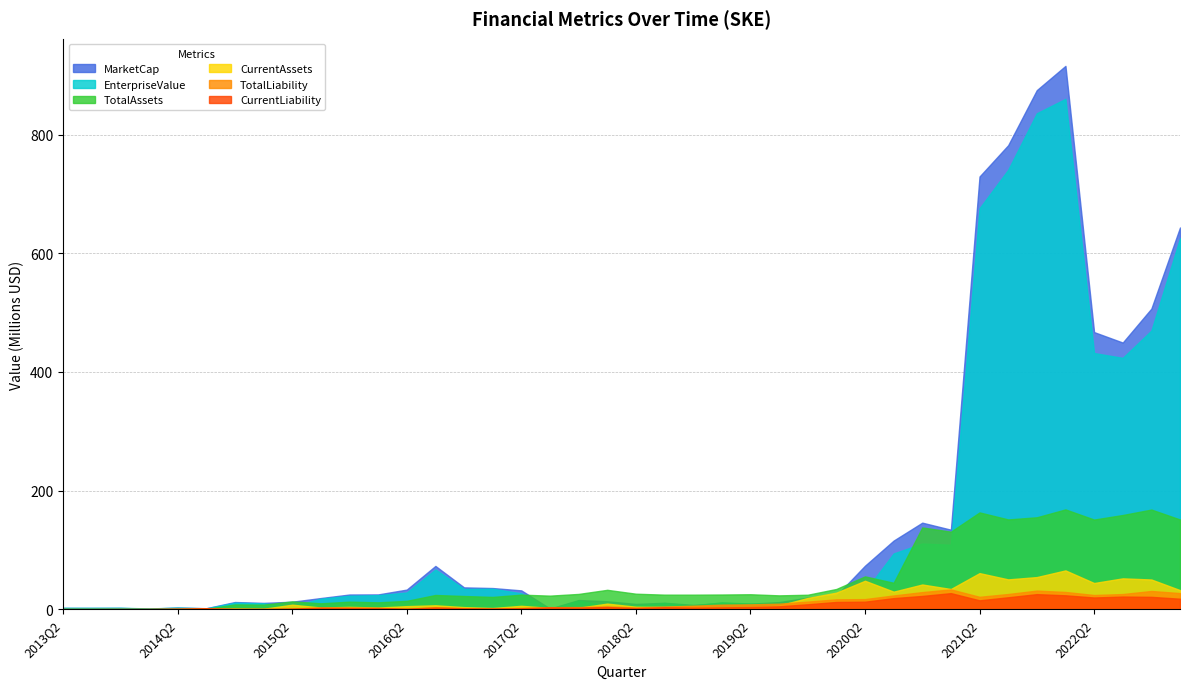

What position from the right is 2013Q2?

40